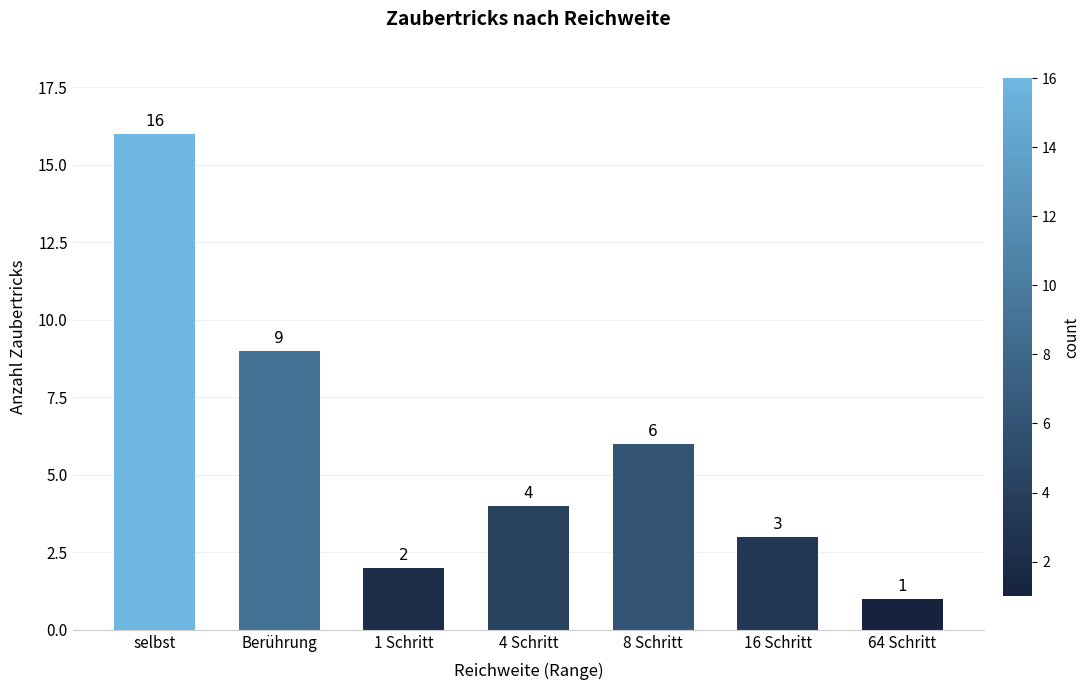

True or false: the data shows 4 at 4 Schritt.

True